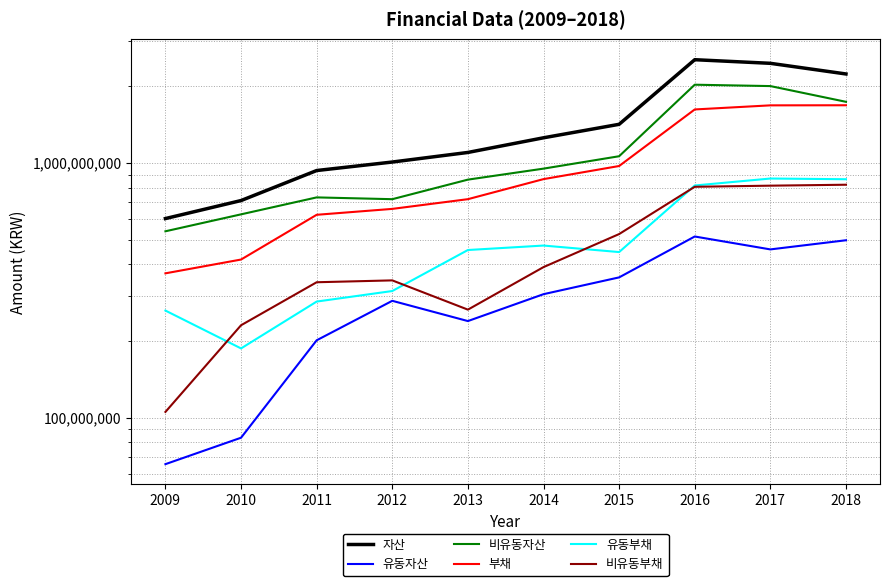

How many lines are shown in the chart?

6